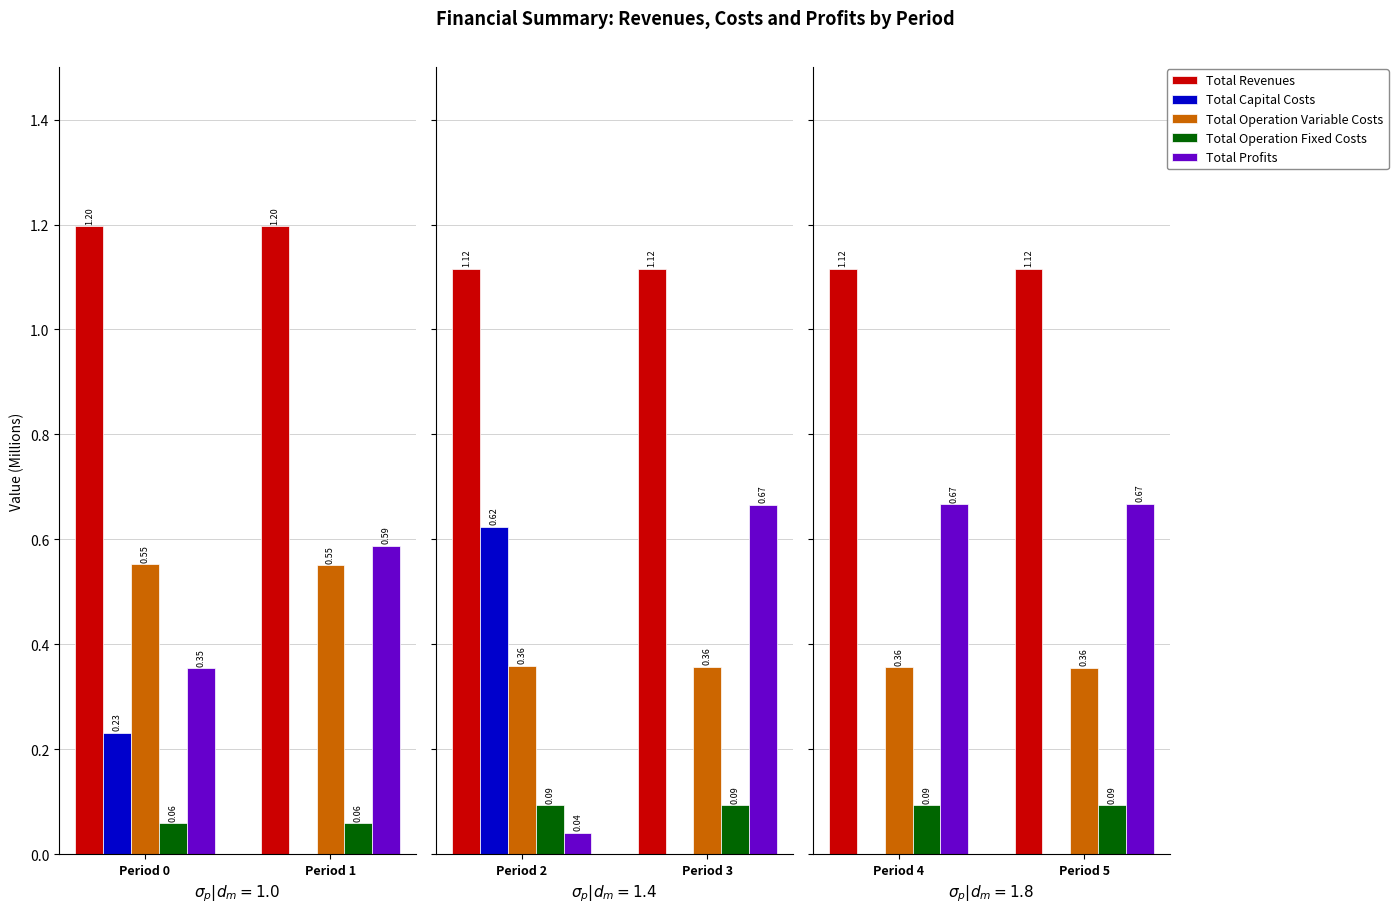

Is the value of Total Revenues at Period 4 greater than the value of Total Profits at Period 4?

Yes